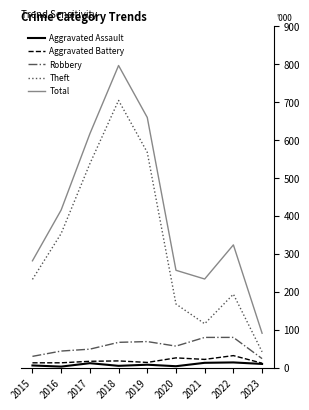

True or false: Total and Robbery intersect in this chart.

False